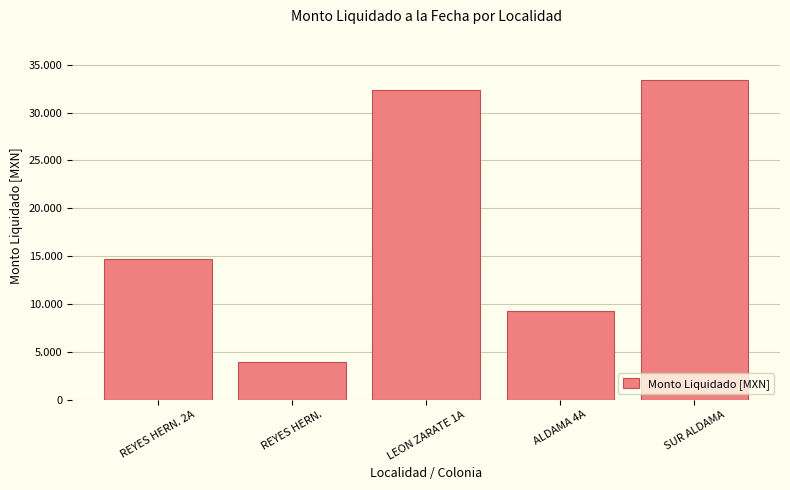

What is the label of the 2nd bar from the left?

REYES HERN.